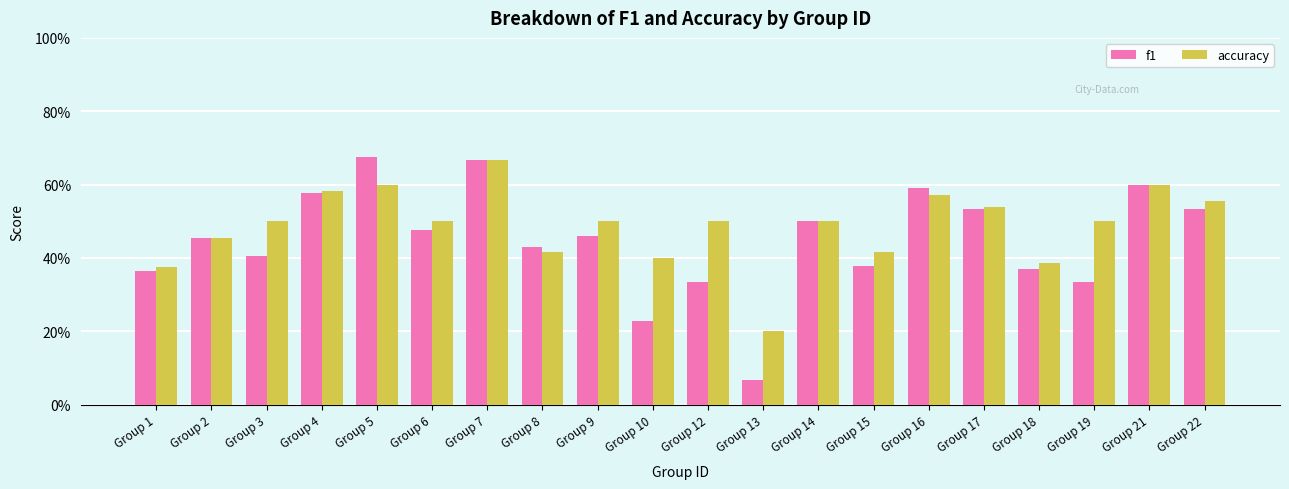

What are all the series names shown in the legend?

f1, accuracy